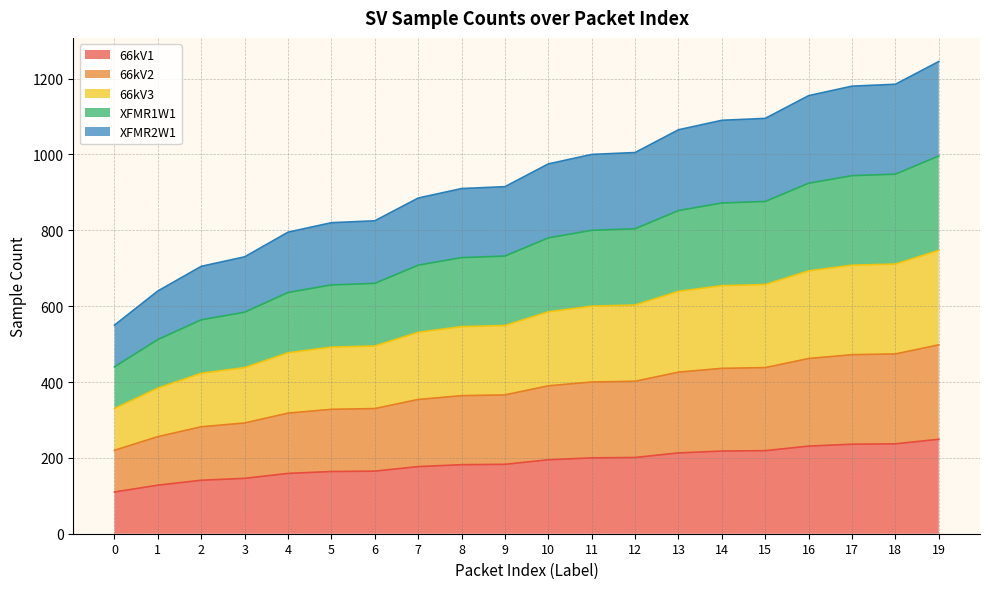

Does the chart display data point markers on the line(s)?

No